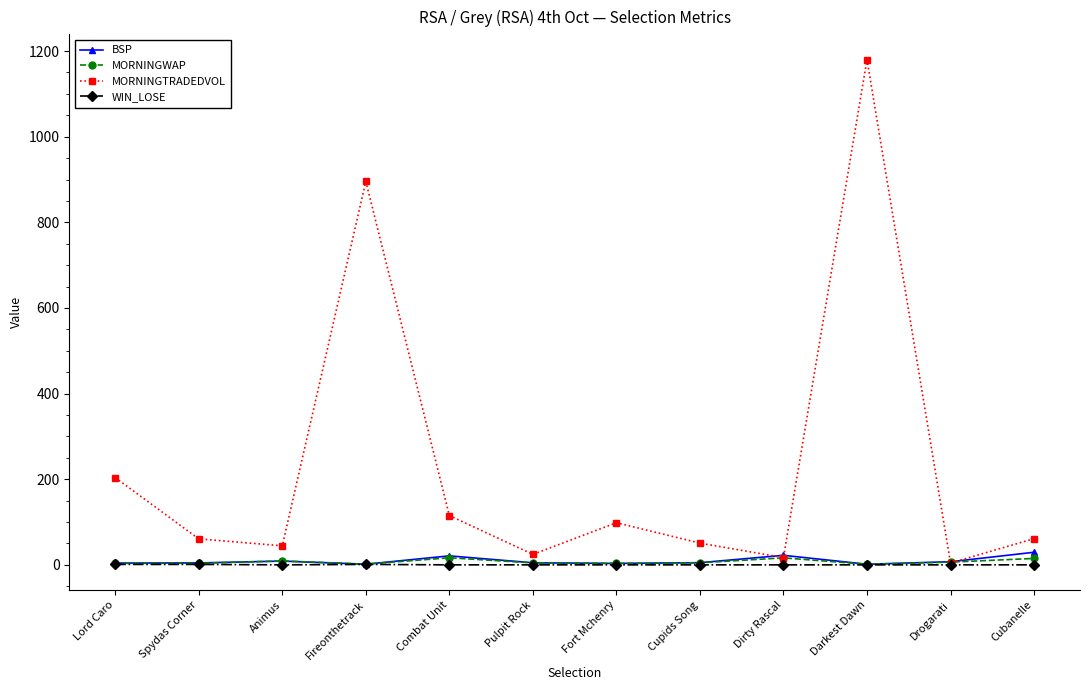

At how many categories does at least one series exceed 618?

2